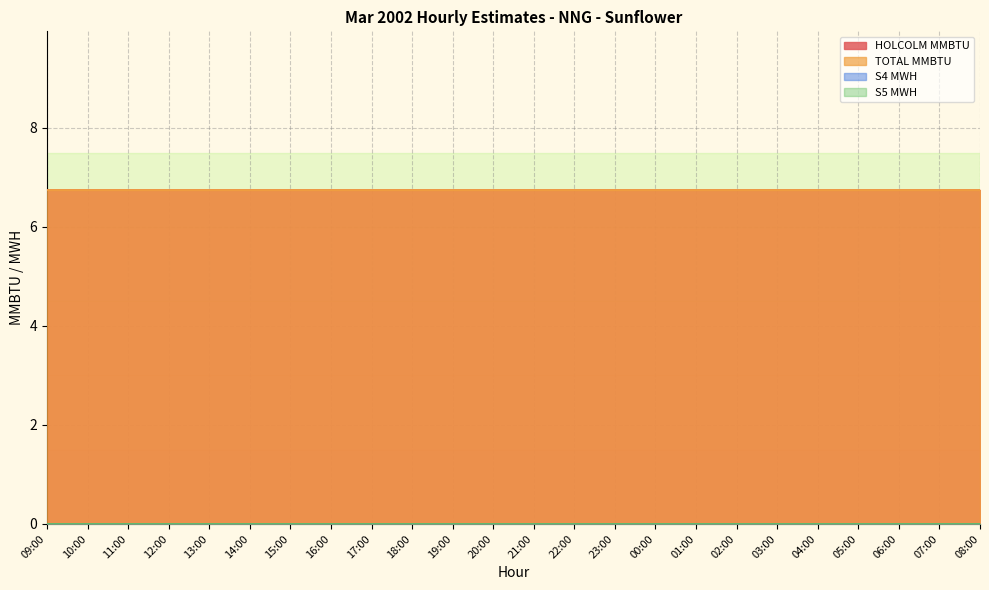

What position from the right is 16:00?

17